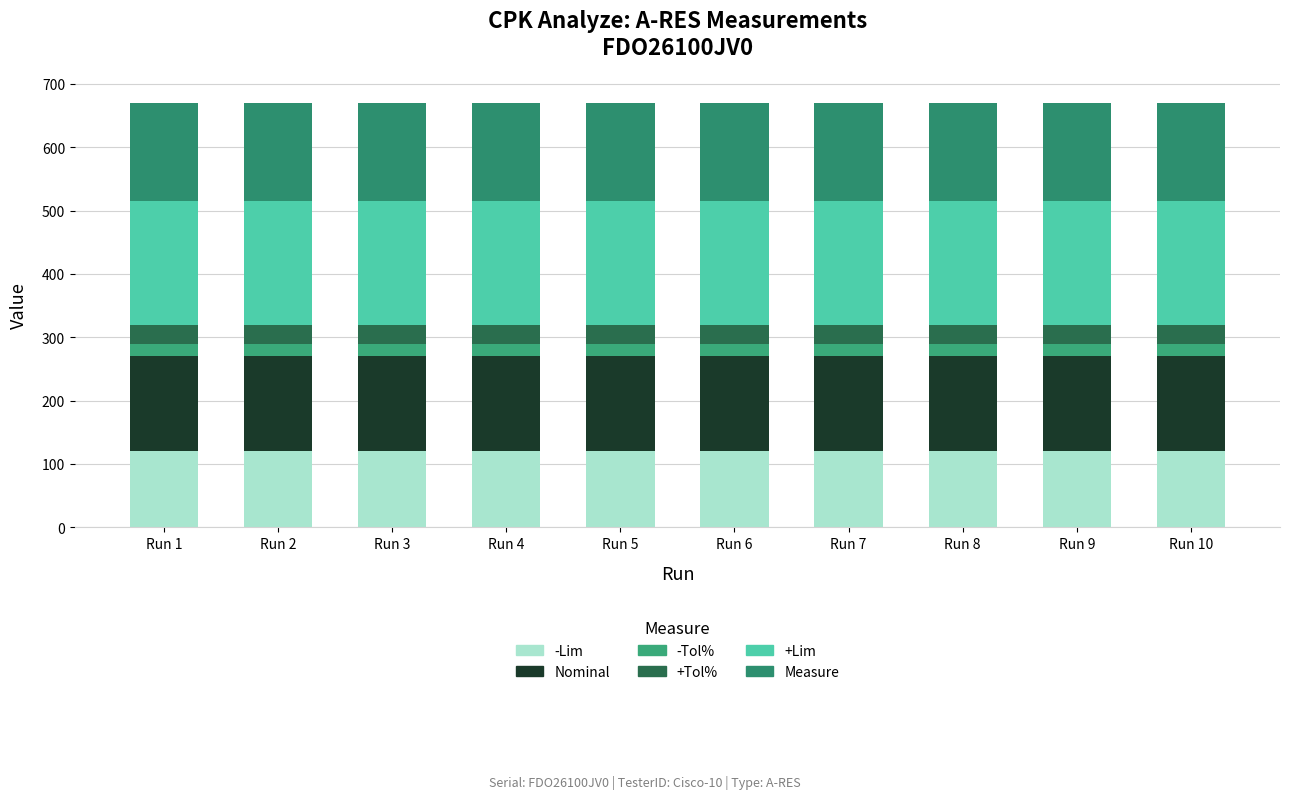

Are the bars horizontal?

No